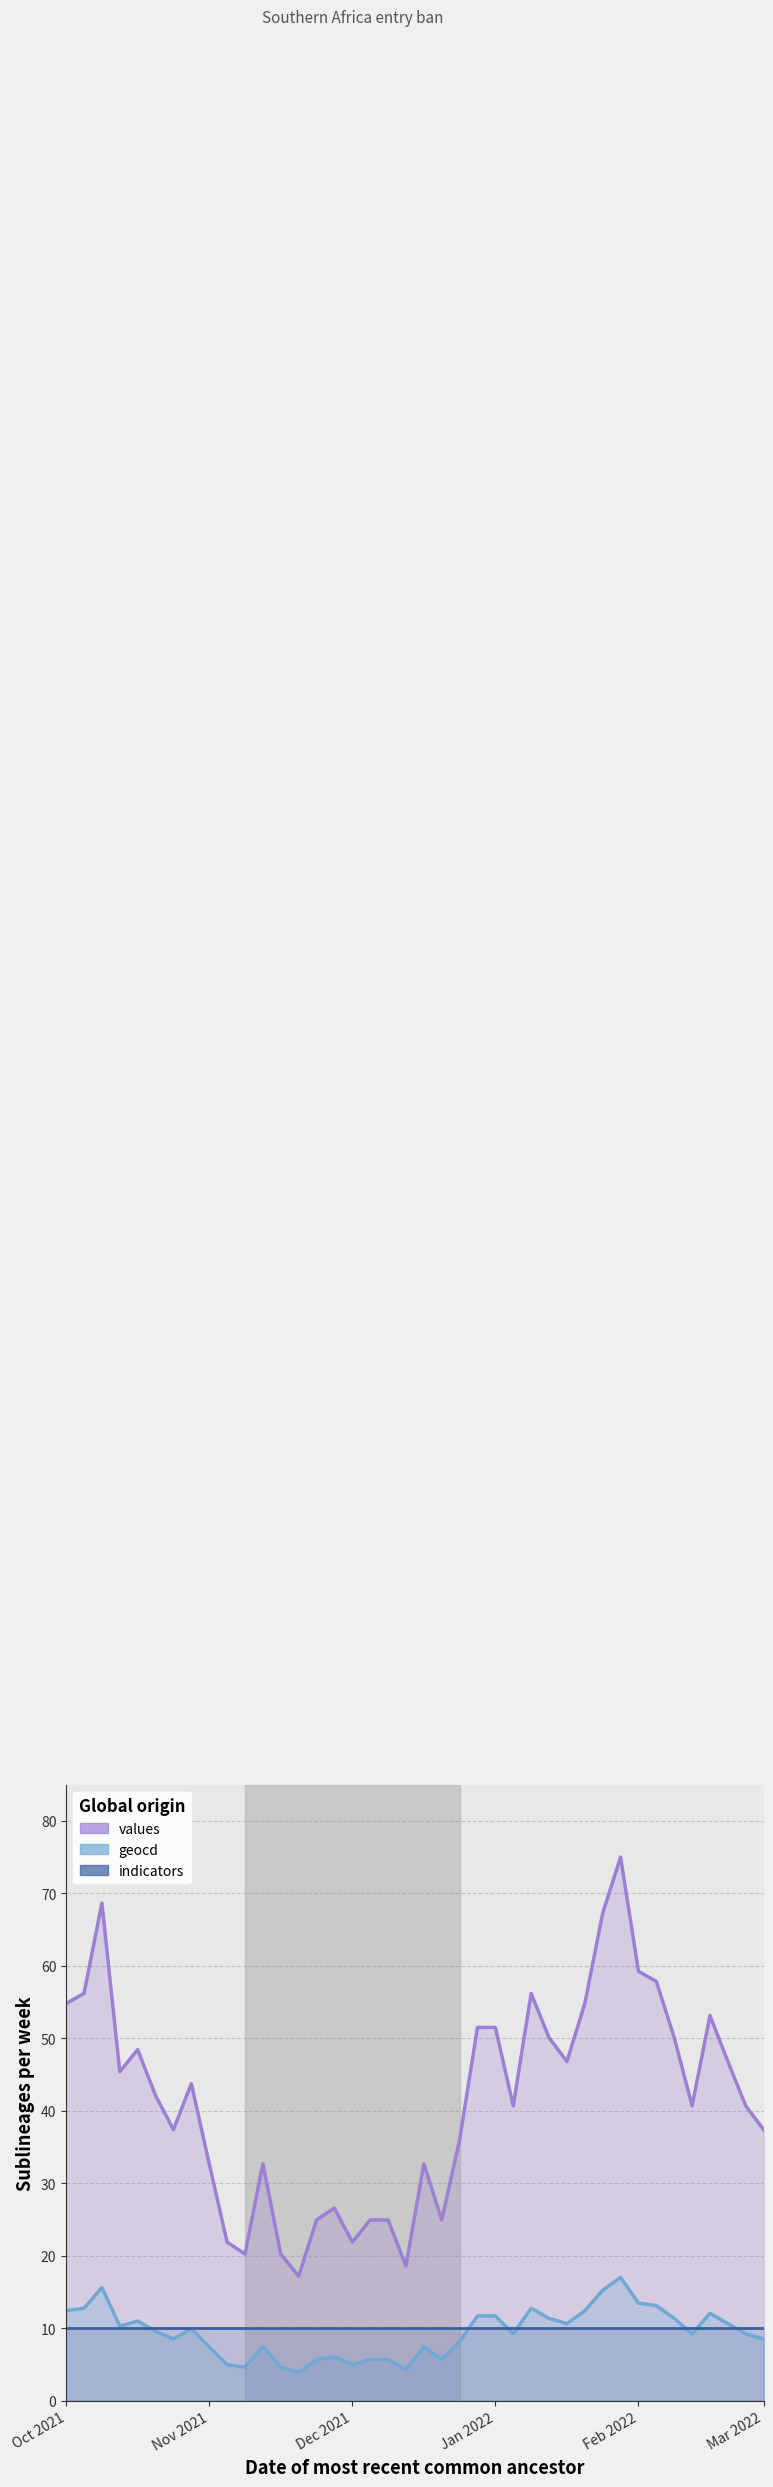

Read the values value at 26.

56.2